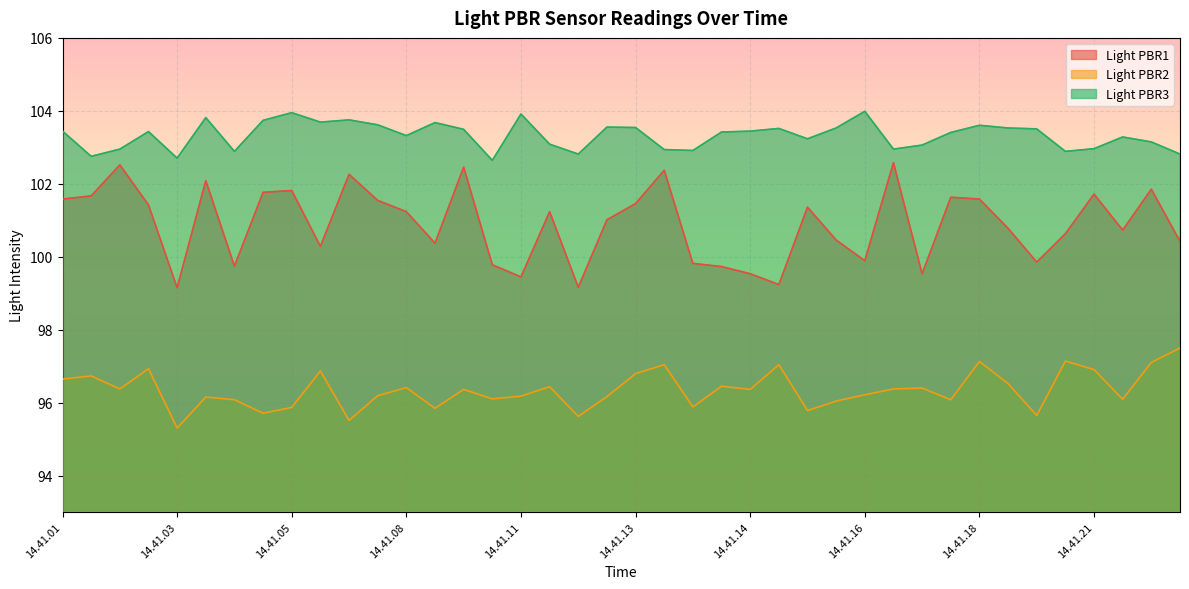

What is the difference between the highest and lowest values at 14.41.13?

6.7